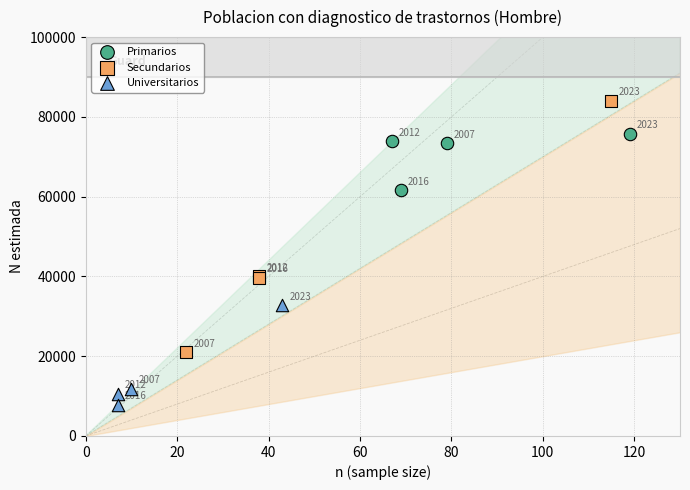

Which series reaches the minimum Y coordinate?

Universitarios